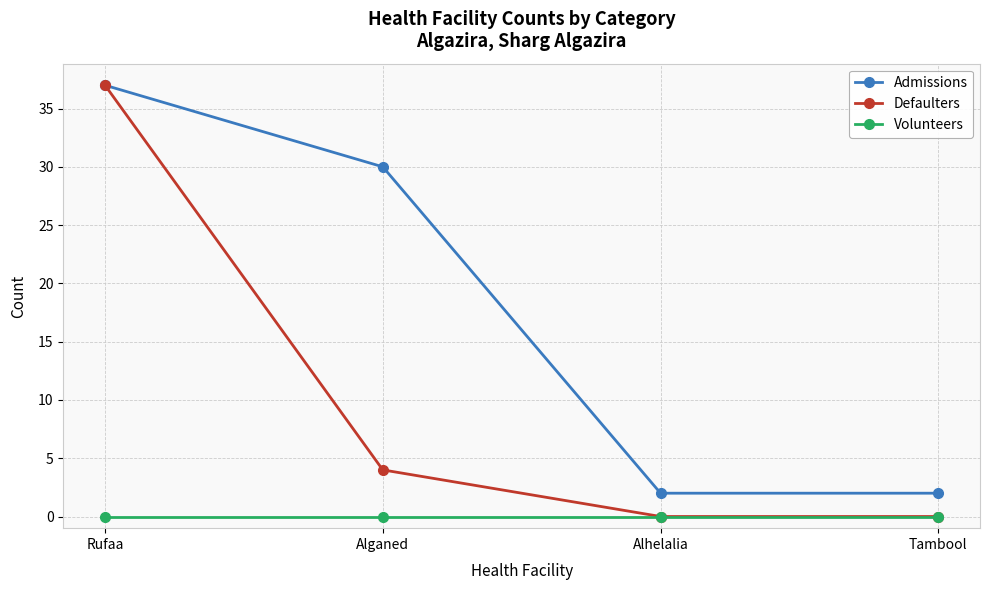

How many series are shown in this chart?

3